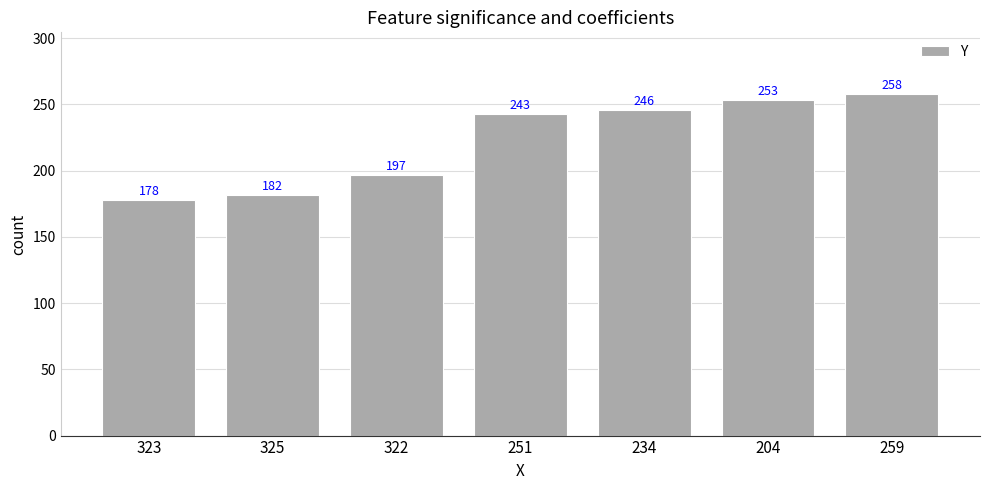

List the labels in order of value, largest first.

259, 204, 234, 251, 322, 325, 323